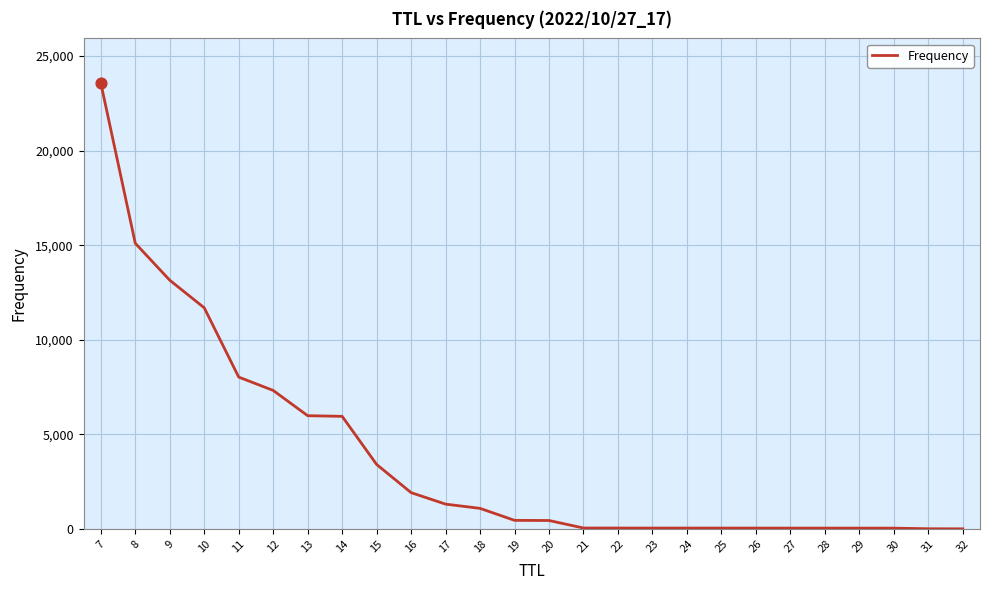

What is the ratio of the value at 28 to the value at 29?

1.0